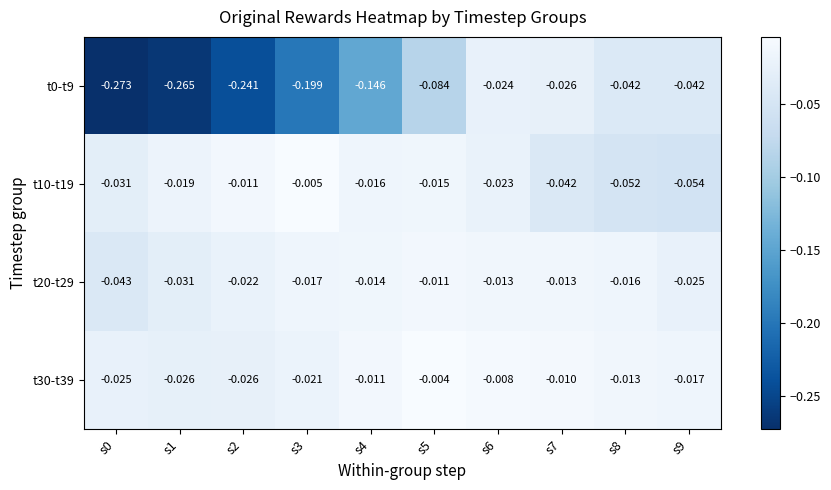

Reading left to right, extract all data points from this chart.

t0-t9: s0=-0.3	s1=-0.3	s2=-0.2	s3=-0.2	s4=-0.1	s5=-0.1	s6=-0.0	s7=-0.0	s8=-0.0	s9=-0.0
t10-t19: s0=-0.0	s1=-0.0	s2=-0.0	s3=-0.0	s4=-0.0	s5=-0.0	s6=-0.0	s7=-0.0	s8=-0.1	s9=-0.1
t20-t29: s0=-0.0	s1=-0.0	s2=-0.0	s3=-0.0	s4=-0.0	s5=-0.0	s6=-0.0	s7=-0.0	s8=-0.0	s9=-0.0
t30-t39: s0=-0.0	s1=-0.0	s2=-0.0	s3=-0.0	s4=-0.0	s5=-0.0	s6=-0.0	s7=-0.0	s8=-0.0	s9=-0.0